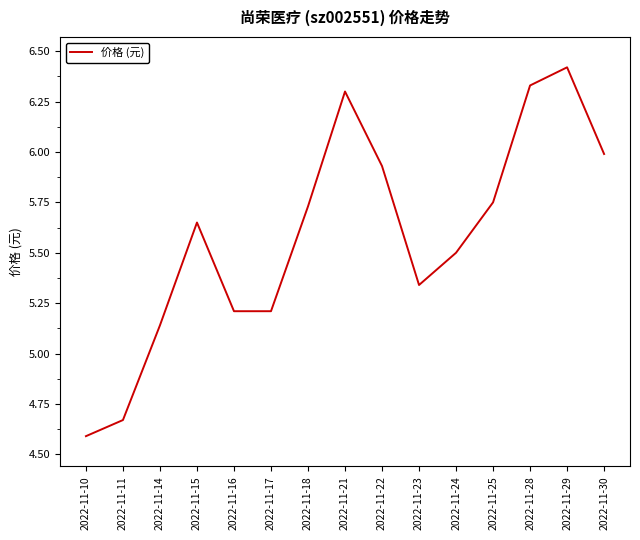

What is the difference between the second highest and second lowest values?

1.7